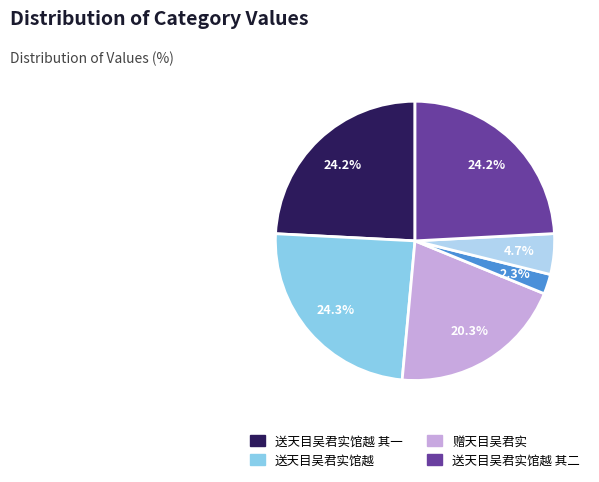

Is there any slice that represents more than half of the pie?

No